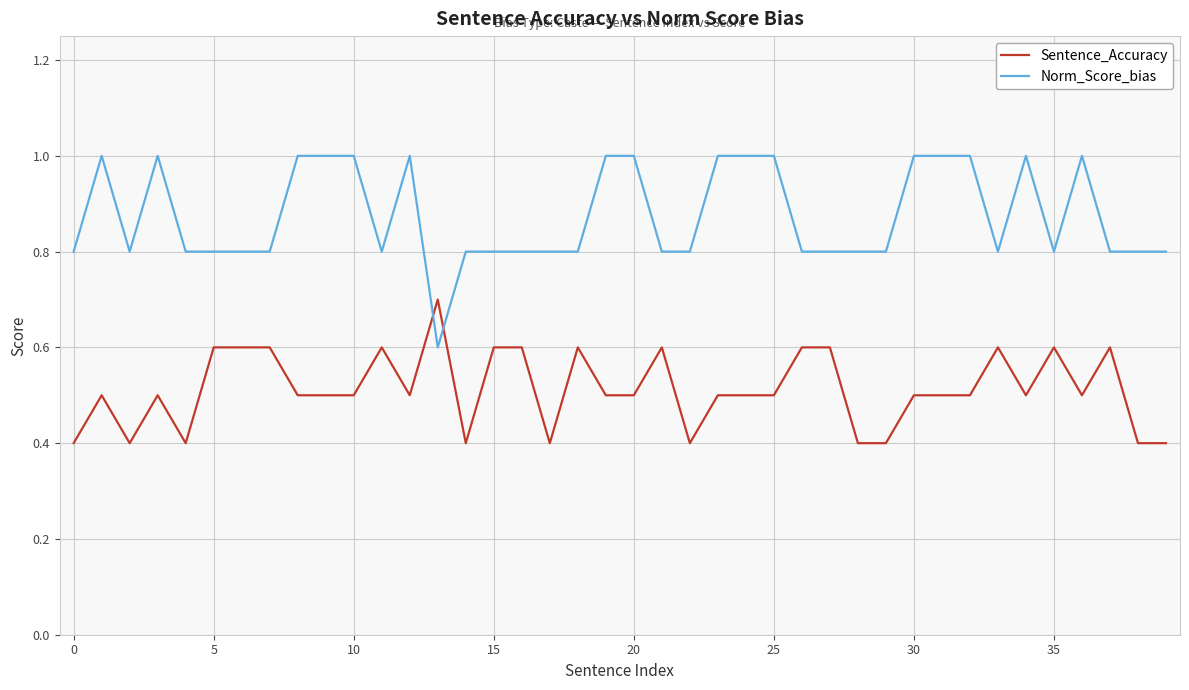

Does the chart display data point markers on the line(s)?

No